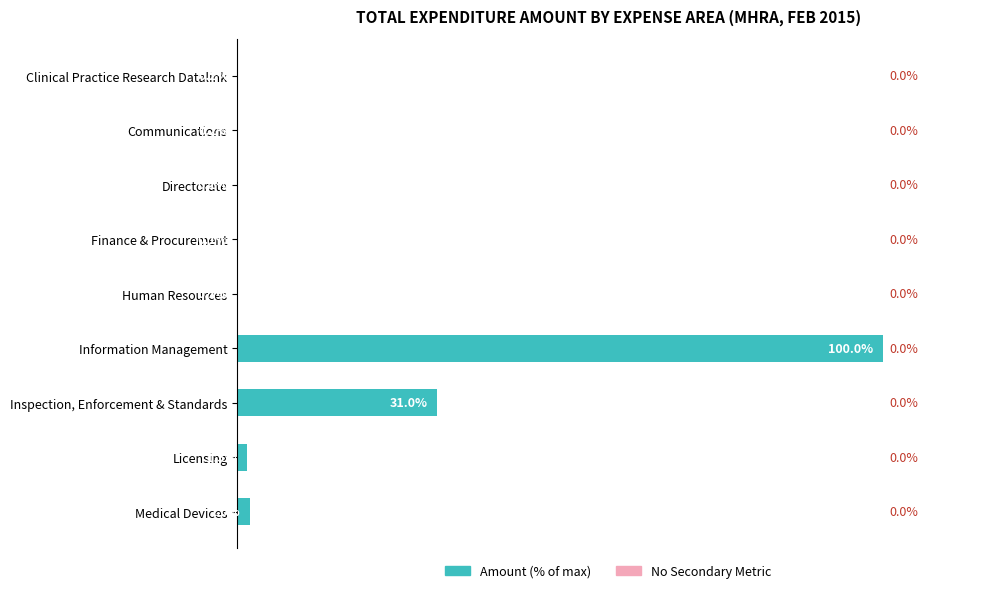

At which label is the value closest to 50?

Inspection, Enforcement & Standards